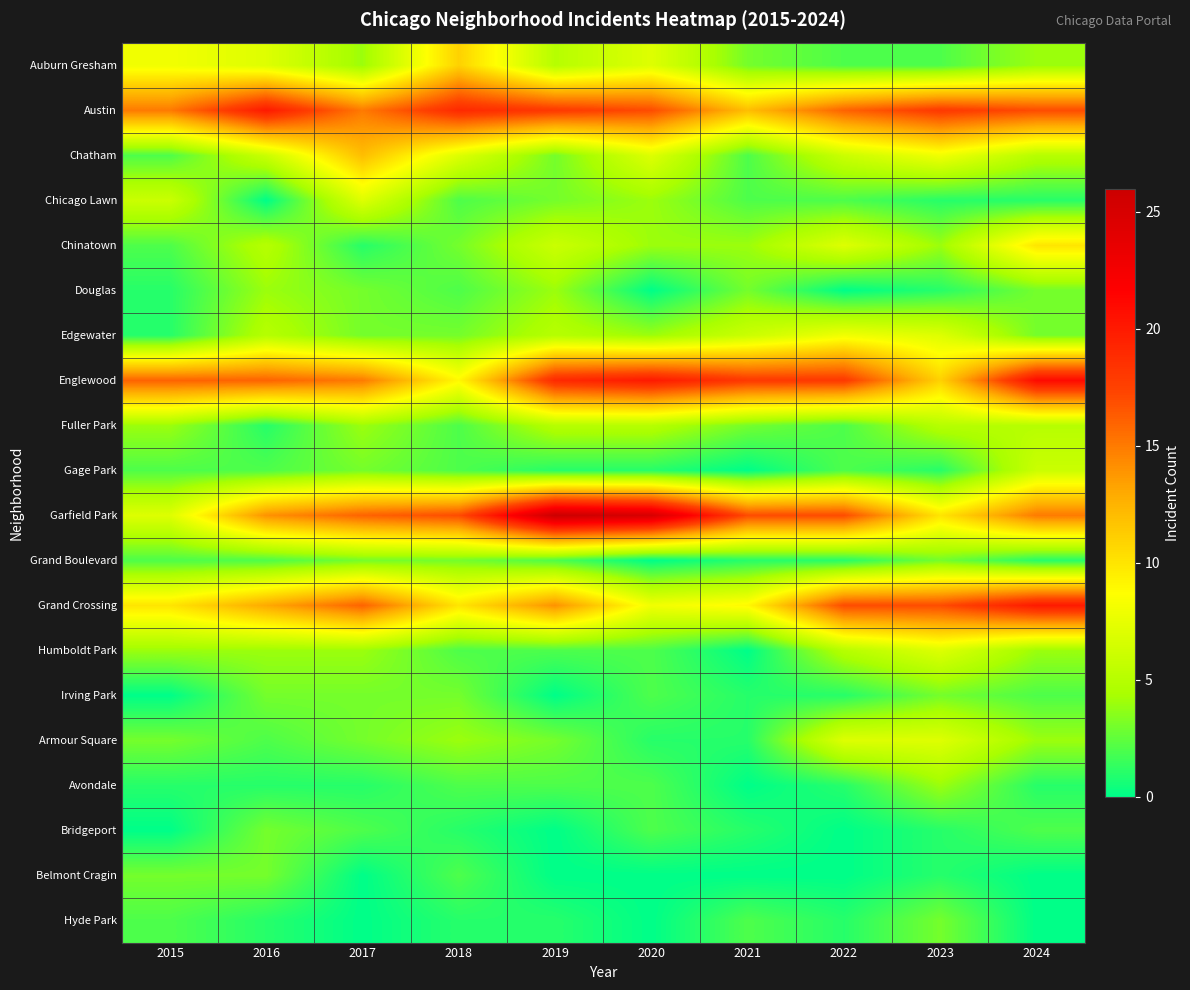

Reading left to right, what are all the values shown in this chart?

Auburn Gresham: 2015=8	2016=7	2017=4	2018=11	2019=5	2020=7	2021=3	2022=2	2023=2	2024=4
Austin: 2015=15	2016=20	2017=15	2018=19	2019=18	2020=17	2021=12	2022=16	2023=18	2024=17
Chatham: 2015=2	2016=6	2017=12	2018=7	2019=3	2020=7	2021=2	2022=6	2023=8	2024=5
Chicago Lawn: 2015=6	2016=0	2017=7	2018=2	2019=3	2020=4	2021=2	2022=2	2023=1	2024=1
Chinatown: 2015=2	2016=5	2017=1	2018=3	2019=6	2020=4	2021=4	2022=7	2023=4	2024=10
Douglas: 2015=1	2016=4	2017=3	2018=2	2019=4	2020=0	2021=3	2022=0	2023=1	2024=3
Edgewater: 2015=1	2016=5	2017=3	2018=3	2019=5	2020=4	2021=6	2022=8	2023=7	2024=3
Englewood: 2015=16	2016=16	2017=15	2018=9	2019=19	2020=20	2021=18	2022=18	2023=11	2024=21
Fuller Park: 2015=4	2016=1	2017=4	2018=2	2019=5	2020=5	2021=3	2022=2	2023=5	2024=5
Gage Park: 2015=2	2016=2	2017=3	2018=2	2019=1	2020=1	2021=0	2022=2	2023=1	2024=6
Garfield Park: 2015=7	2016=14	2017=16	2018=17	2019=26	2020=25	2021=17	2022=17	2023=10	2024=15
Grand Boulevard: 2015=2	2016=2	2017=3	2018=3	2019=2	2020=0	2021=1	2022=1	2023=3	2024=1
Grand Crossing: 2015=10	2016=13	2017=16	2018=10	2019=14	2020=8	2021=9	2022=17	2023=17	2024=20
Humboldt Park: 2015=4	2016=4	2017=4	2018=2	2019=2	2020=2	2021=0	2022=5	2023=7	2024=4
Irving Park: 2015=0	2016=3	2017=3	2018=3	2019=0	2020=2	2021=1	2022=1	2023=3	2024=2
Armour Square: 2015=3	2016=2	2017=3	2018=4	2019=3	2020=1	2021=1	2022=7	2023=7	2024=4
Avondale: 2015=1	2016=1	2017=1	2018=2	2019=2	2020=2	2021=0	2022=1	2023=4	2024=1
Bridgeport: 2015=0	2016=3	2017=2	2018=1	2019=0	2020=2	2021=1	2022=0	2023=1	2024=2
Belmont Cragin: 2015=3	2016=3	2017=0	2018=2	2019=0	2020=0	2021=0	2022=0	2023=1	2024=0
Hyde Park: 2015=2	2016=1	2017=0	2018=1	2019=1	2020=0	2021=2	2022=1	2023=3	2024=0